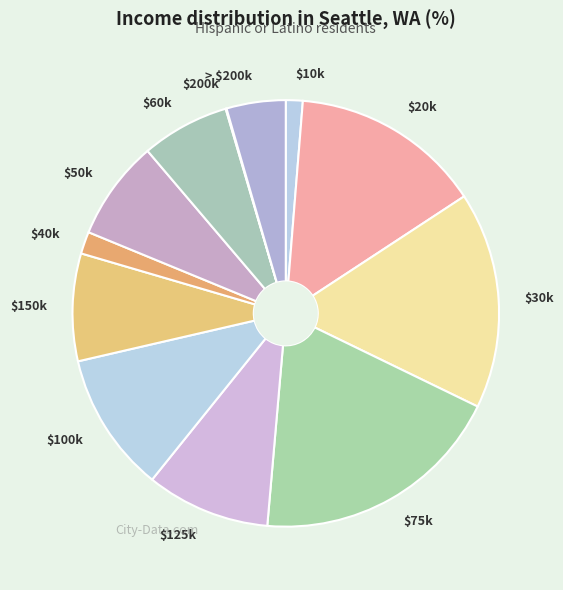

Is there any slice that represents more than half of the pie?

No